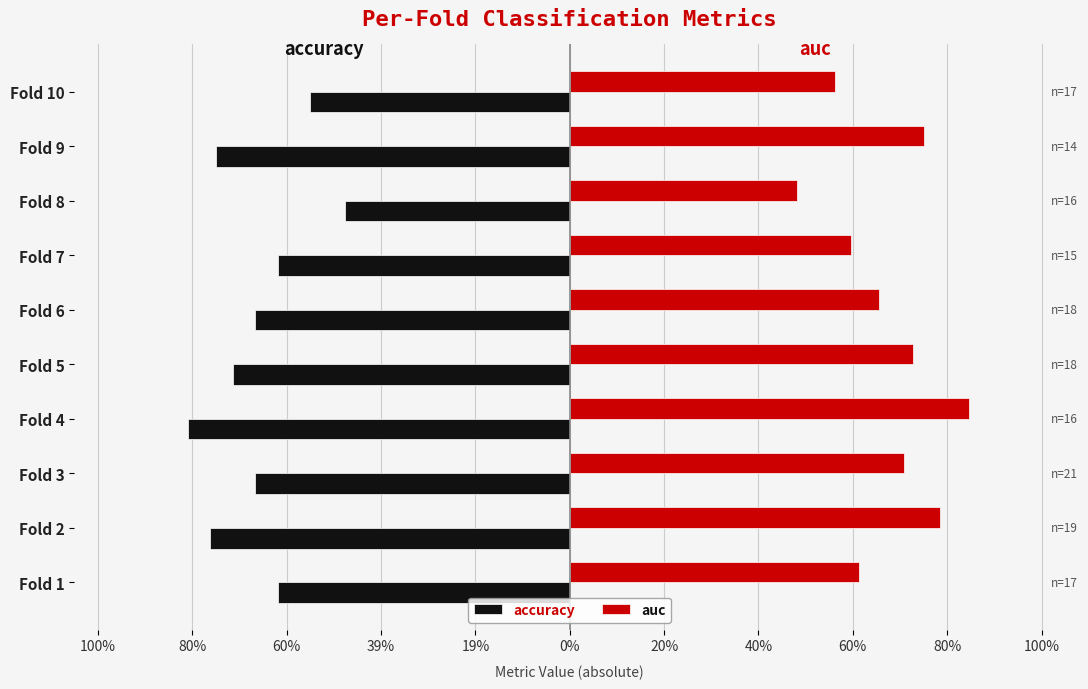

What are all the series names shown in the legend?

accuracy, auc